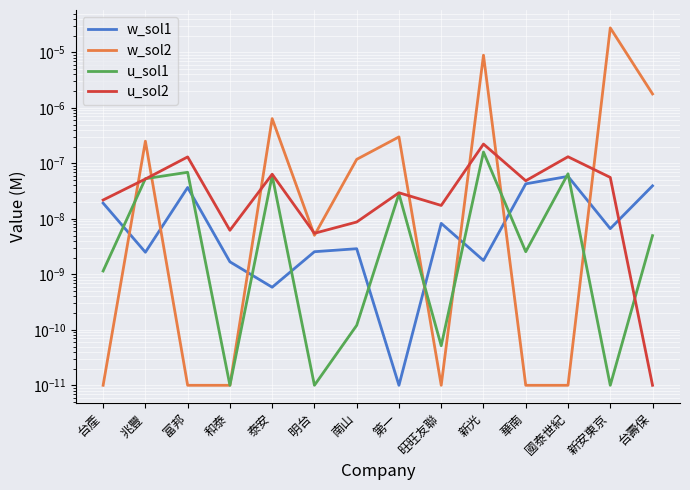

Is this an area chart (filled region under the line)?

No